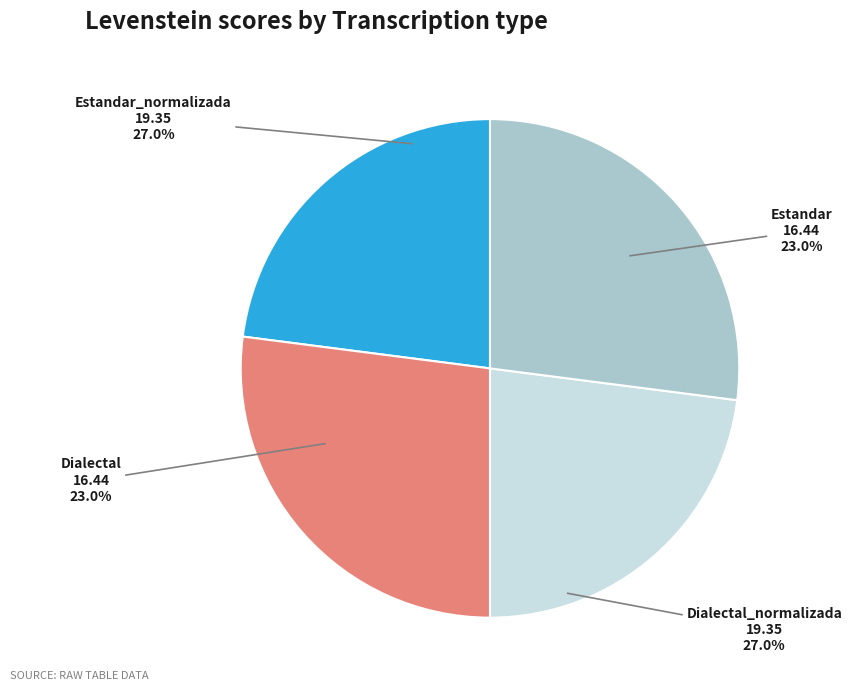

To the nearest percent, what is the difference between the largest and smallest slice percentages?

4%